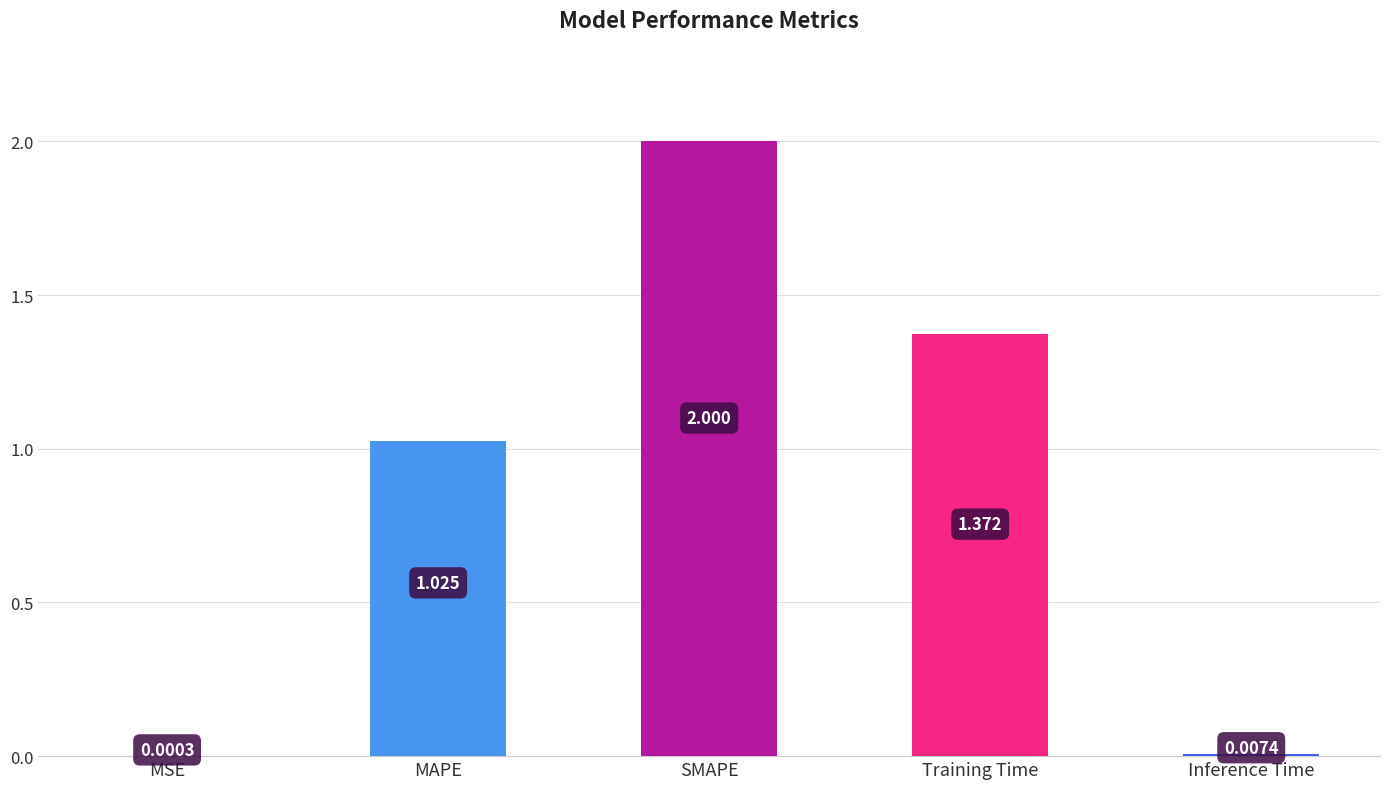

Between Training Time and MSE, which is larger?

Training Time